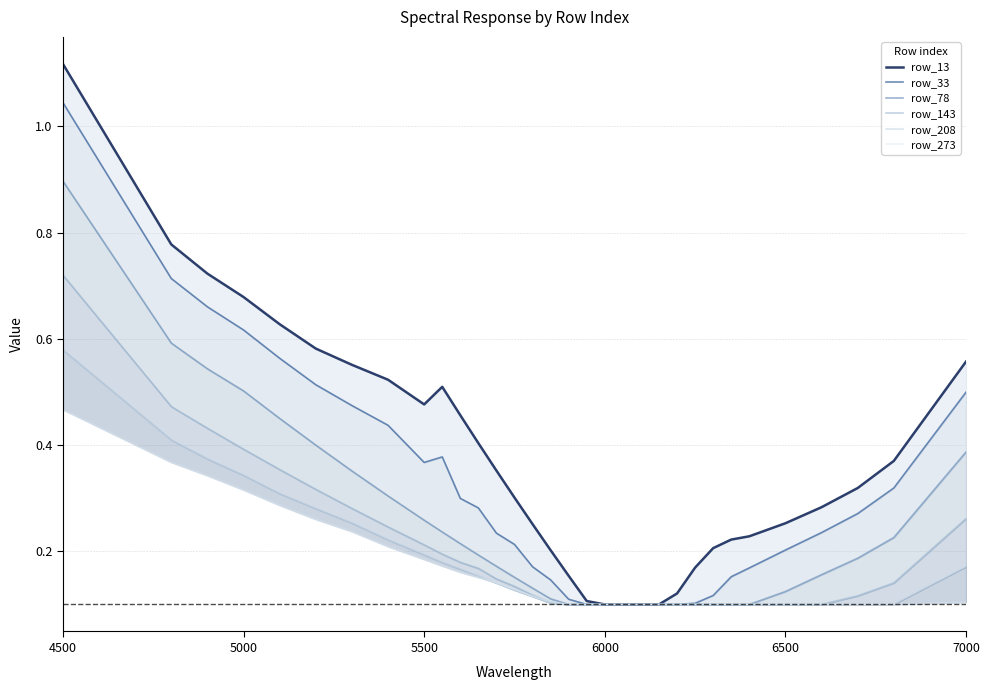

True or false: row_13 has a value of 0.3 at 27.

True